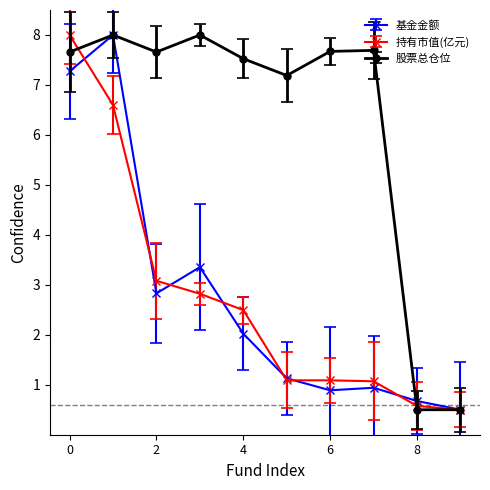

Which series has the largest total across all categories?

股票总仓位